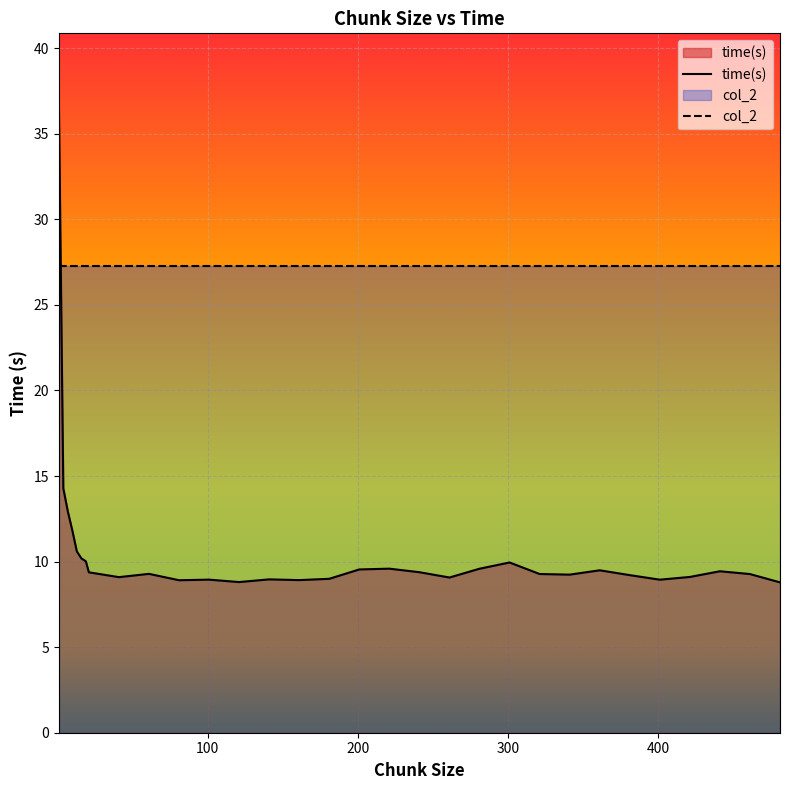

What is the difference between the values at 441 and 301?

0.5